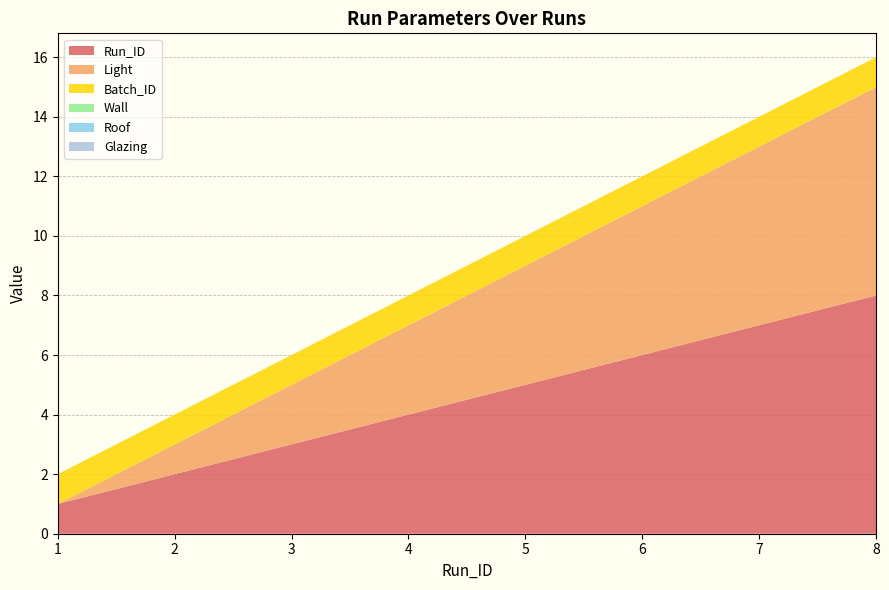

Reading left to right, what are all the values shown in this chart?

Run_ID: 1=1	2=2	3=3	4=4	5=5	6=6	7=7	8=8
Light: 1=0	2=1	3=2	4=3	5=4	6=5	7=6	8=7
Batch_ID: 1=1	2=1	3=1	4=1	5=1	6=1	7=1	8=1
Wall: 1=0	2=0	3=0	4=0	5=0	6=0	7=0	8=0
Roof: 1=0	2=0	3=0	4=0	5=0	6=0	7=0	8=0
Glazing: 1=0	2=0	3=0	4=0	5=0	6=0	7=0	8=0